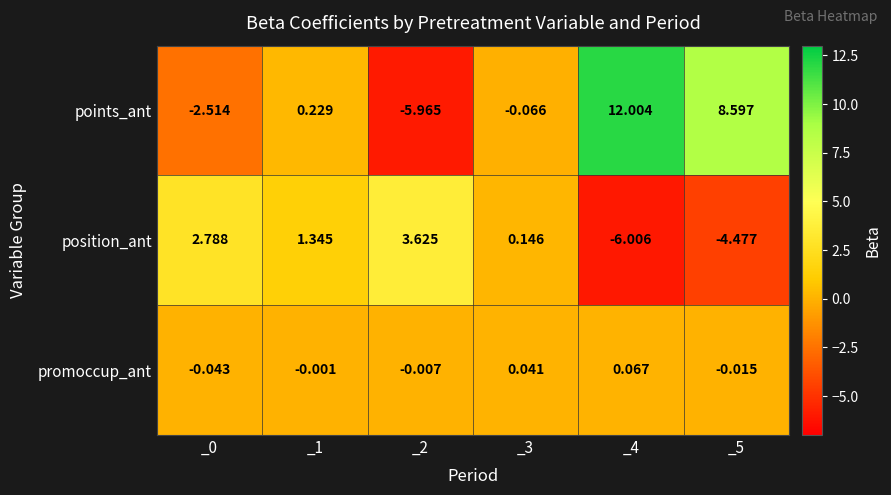

Between _0 and _5, which series saw the biggest shift?

points_ant